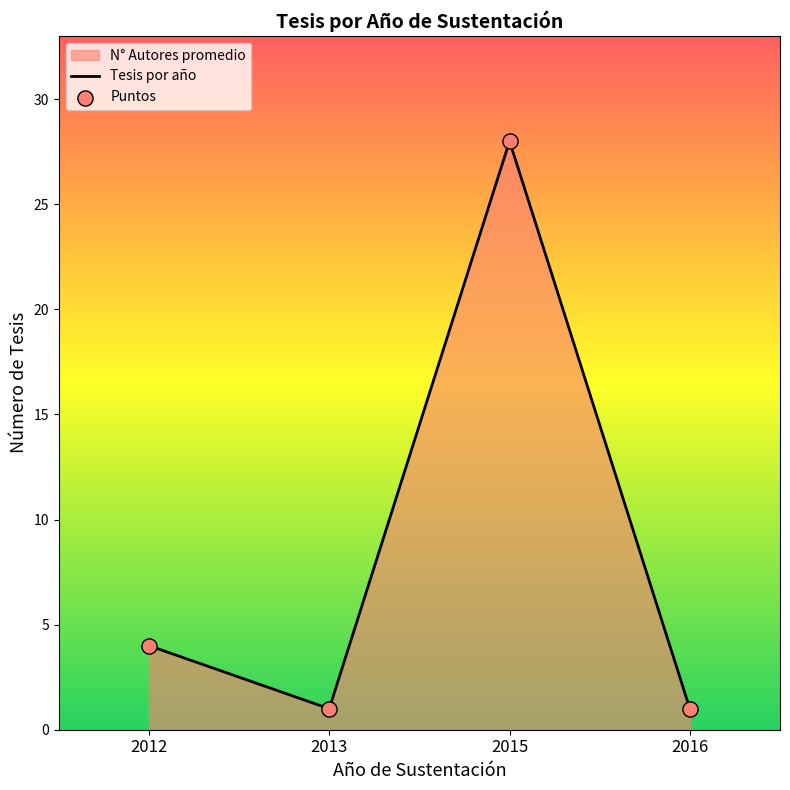

Which series has the widest spread of Y values?

Tesis por año